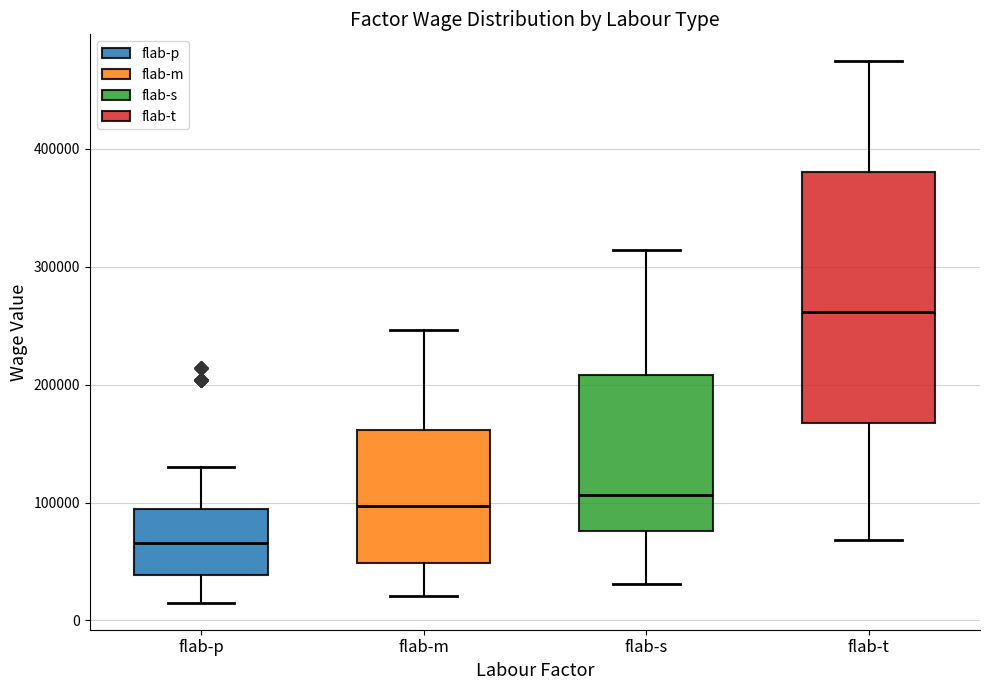

Which box's median line is the highest?

flab-t